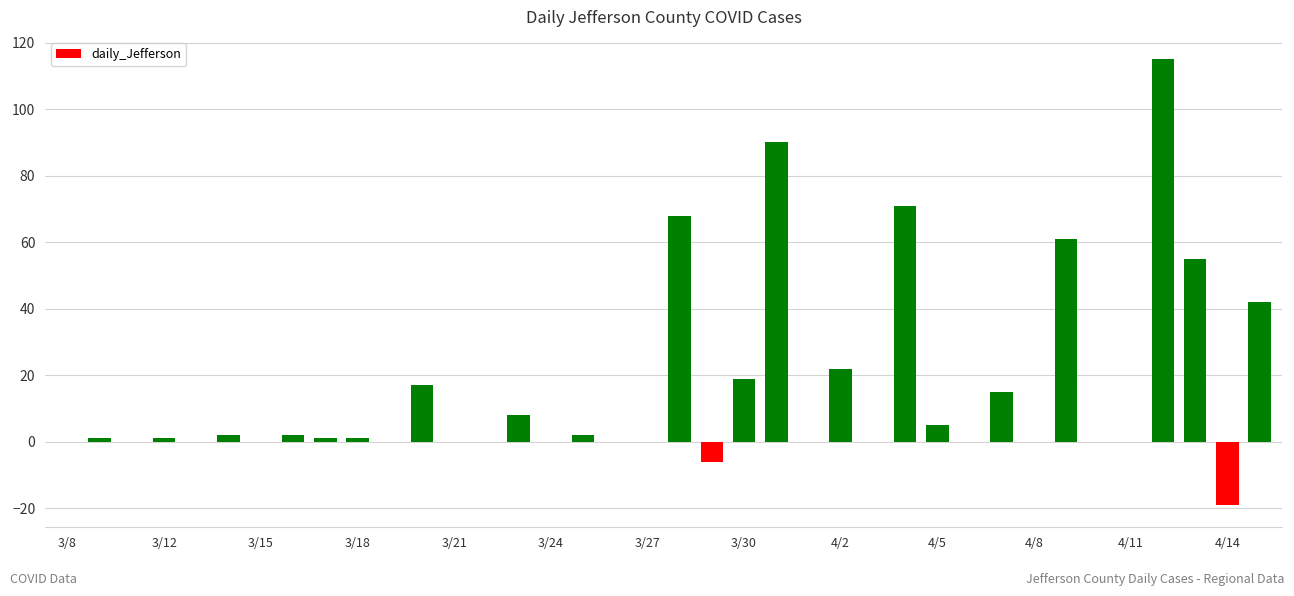

What is the greatest value displayed?

115